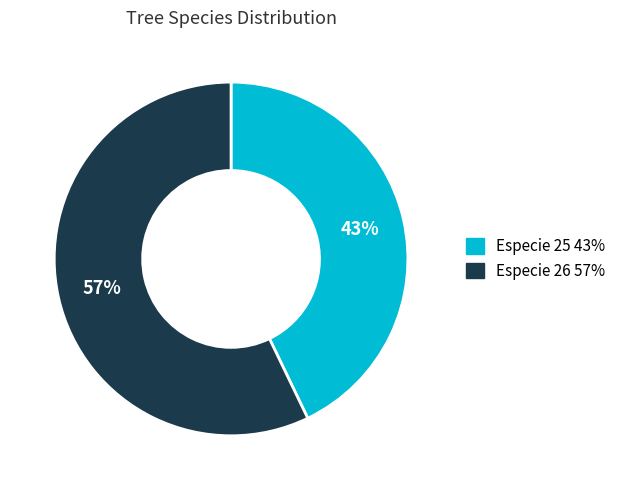

Does any single category account for the majority?

Yes